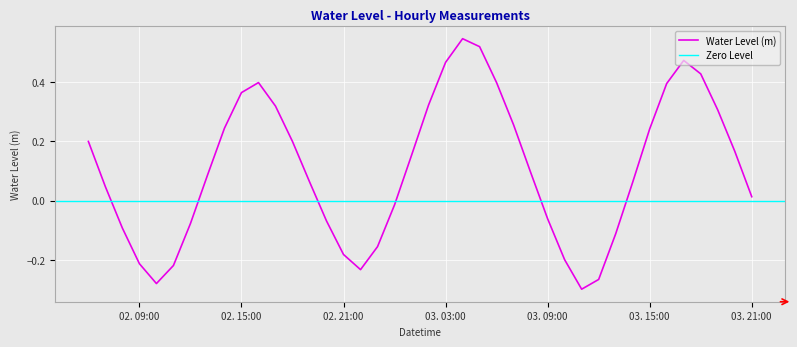

What is the difference between the values at 2022-11-02 23:00:00 and 2022-11-03 05:00:00?

0.7